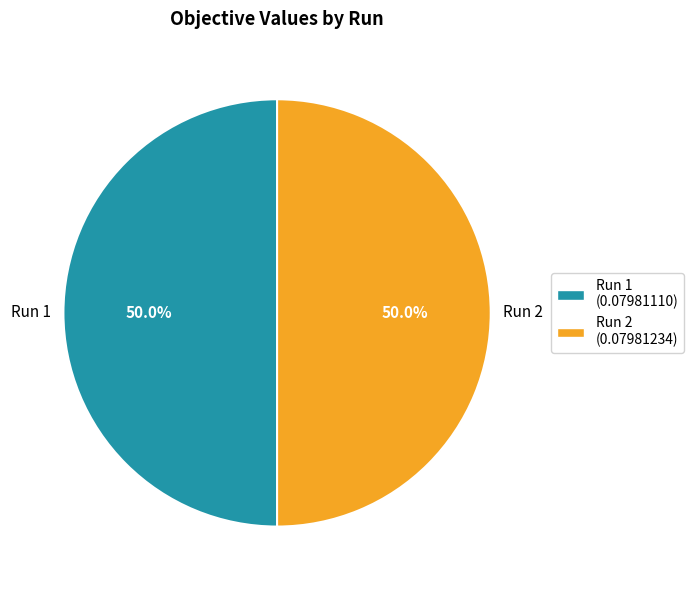

What percentage is the Run 2 slice, to the nearest percent?

50%